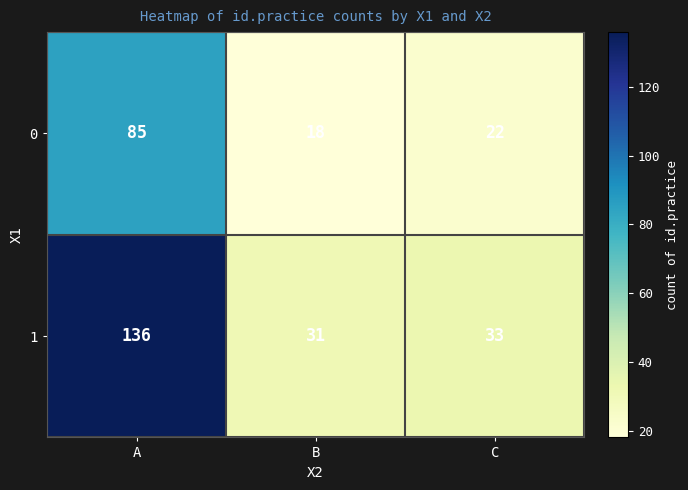

What is the sum of the 0 values at C and A?

107